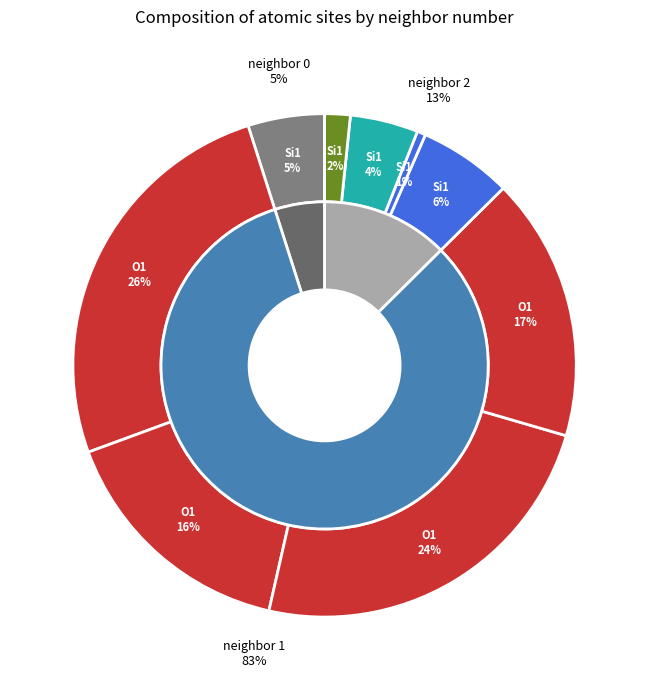

What is the largest slice in the pie chart?

1